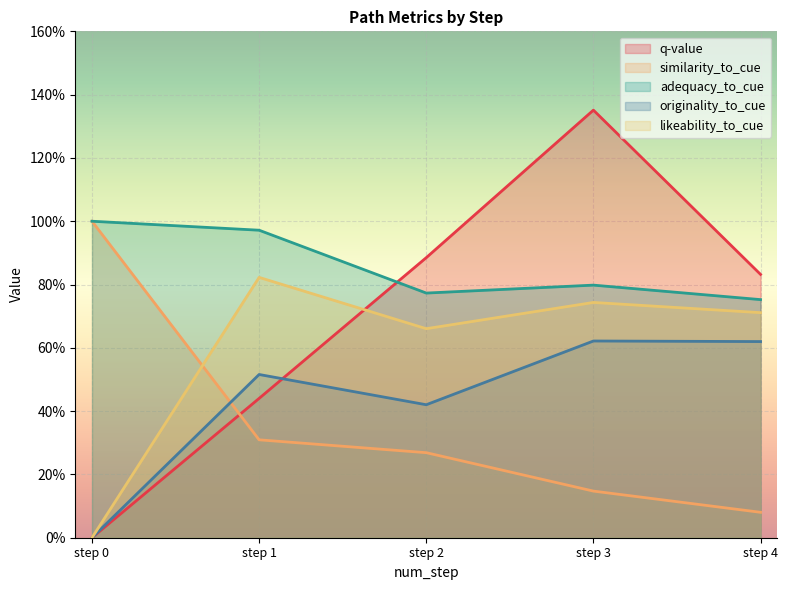

What is the sum of all similarity_to_cue values?

1.8